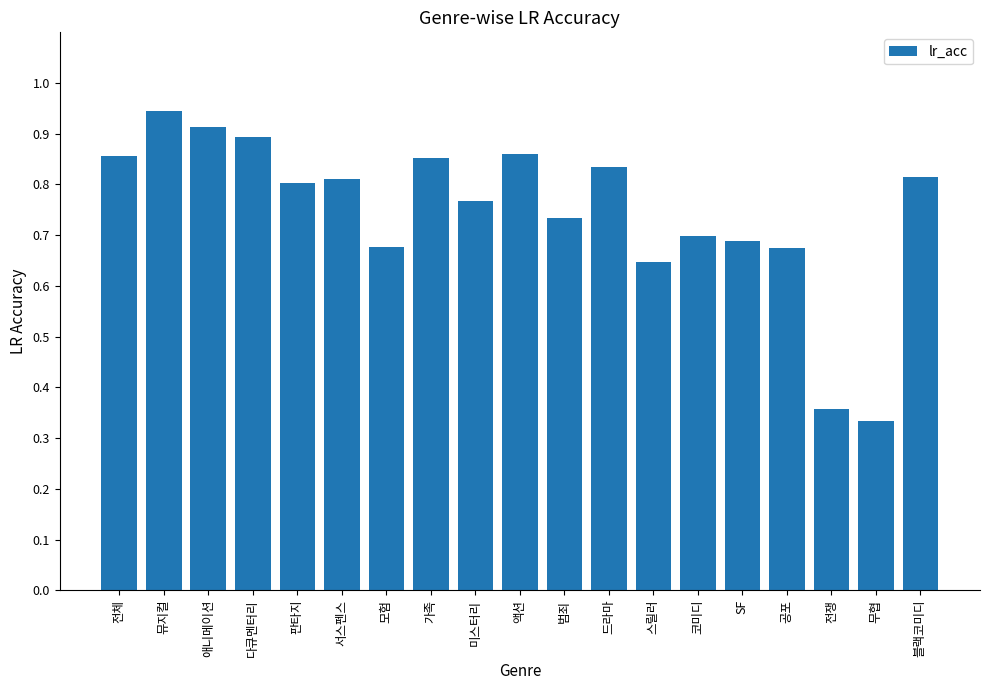

The value at 범죄 is 0.7. True or false?

True